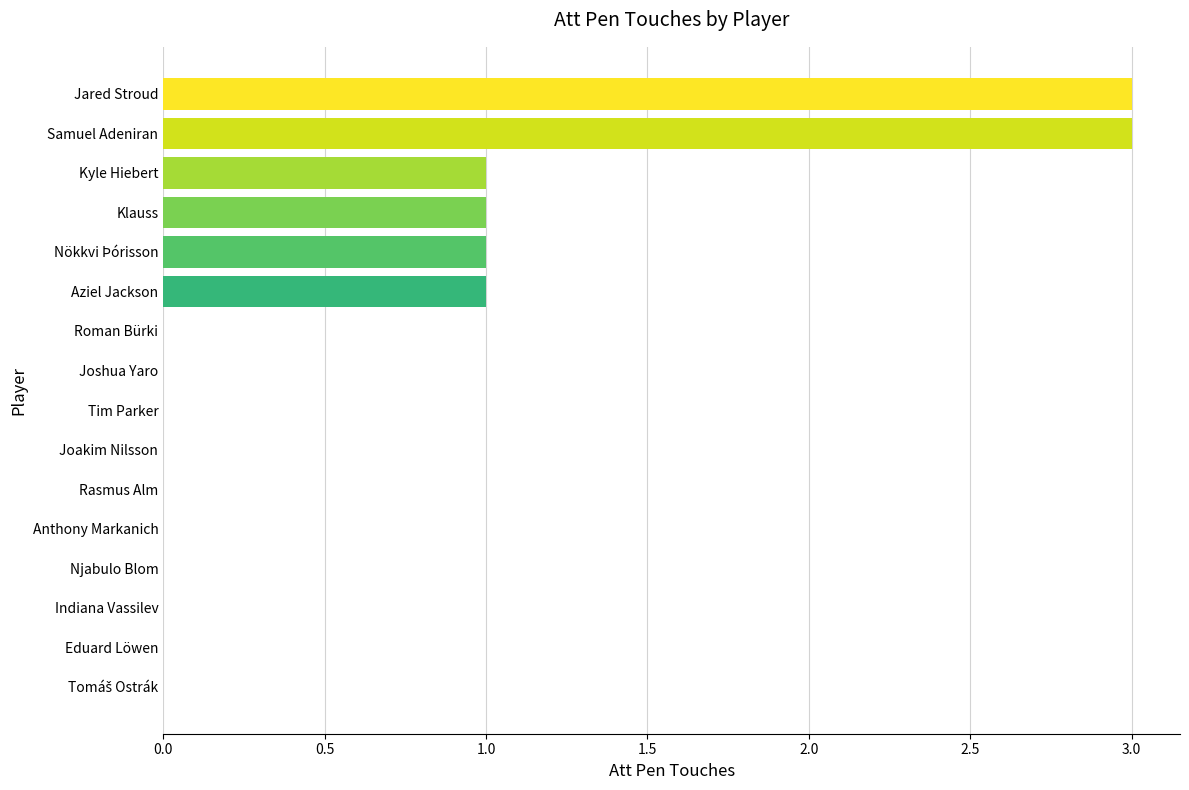

What is the average value?

1